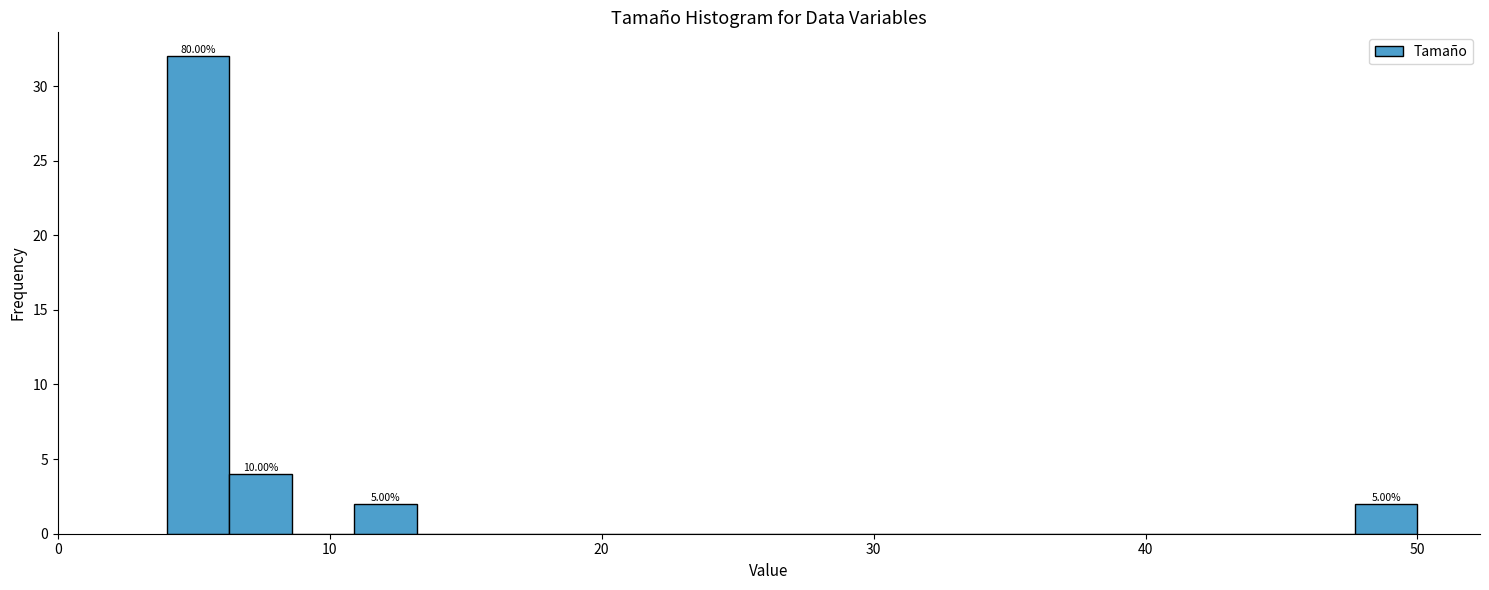

Read against the x-axis, roughly where is the centre of the tallest bar?

5